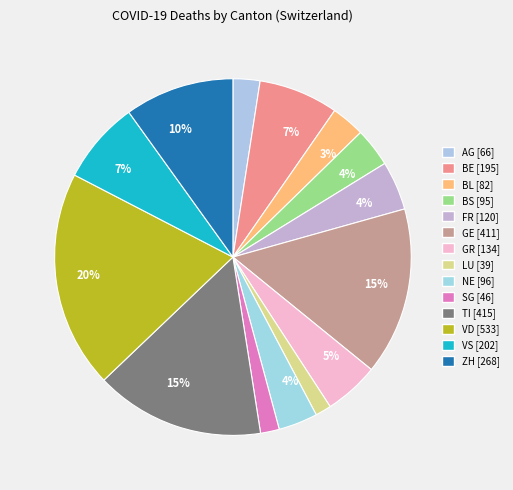

Count the number of slices in the pie.

14